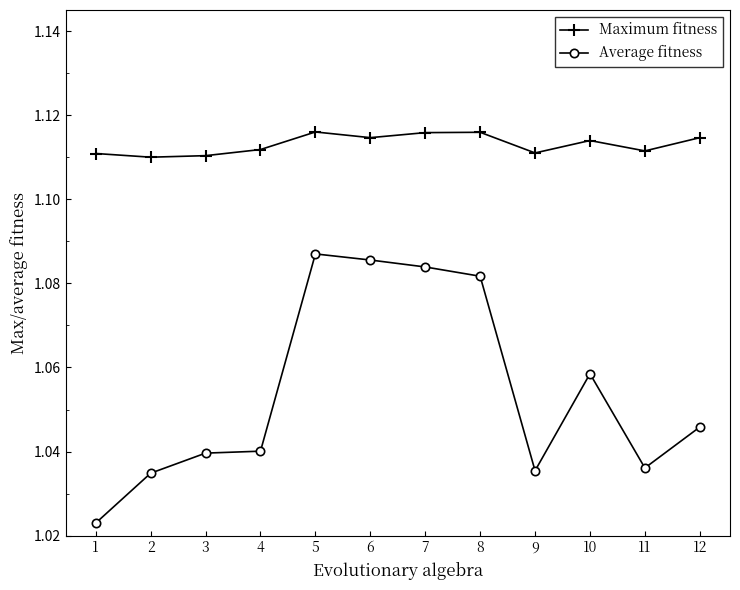

Which series has the largest range (max minus min)?

Average fitness